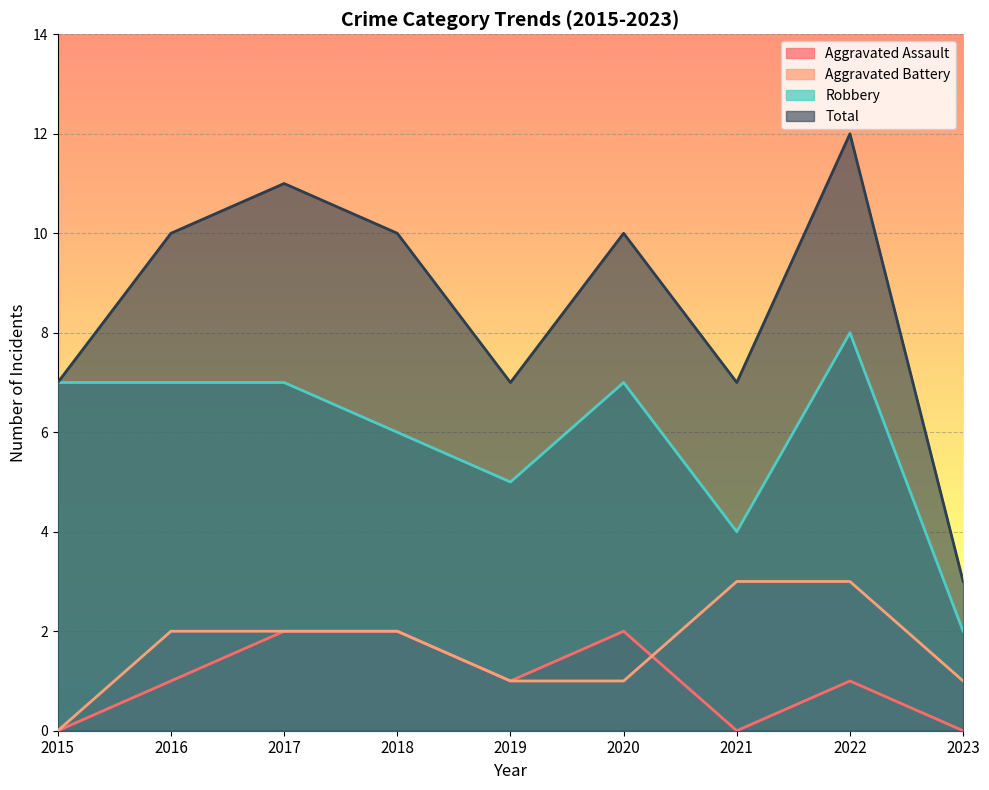

What is the maximum value shown in the chart?

12